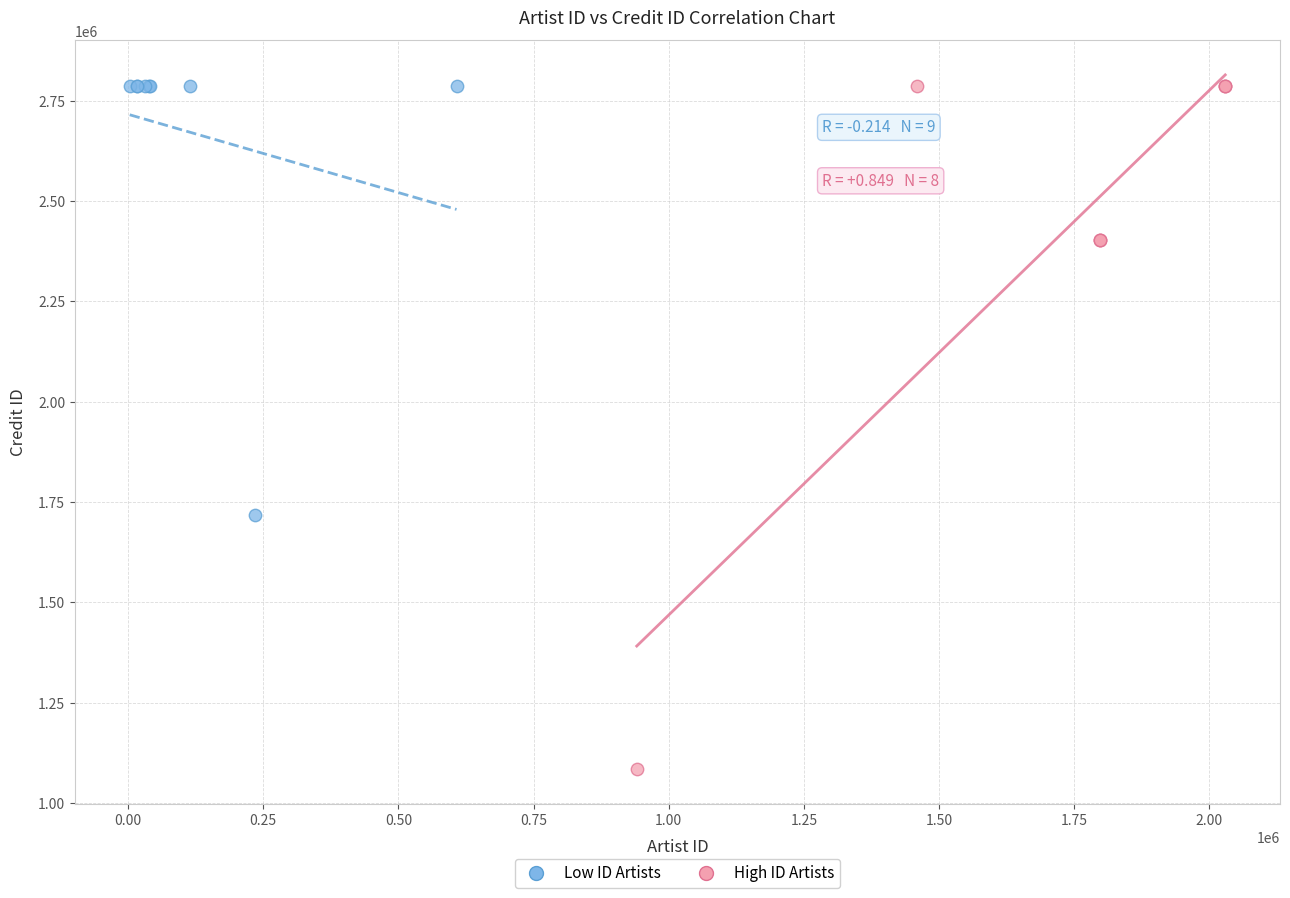

Which series has the largest Y range (max minus min)?

High ID Artists